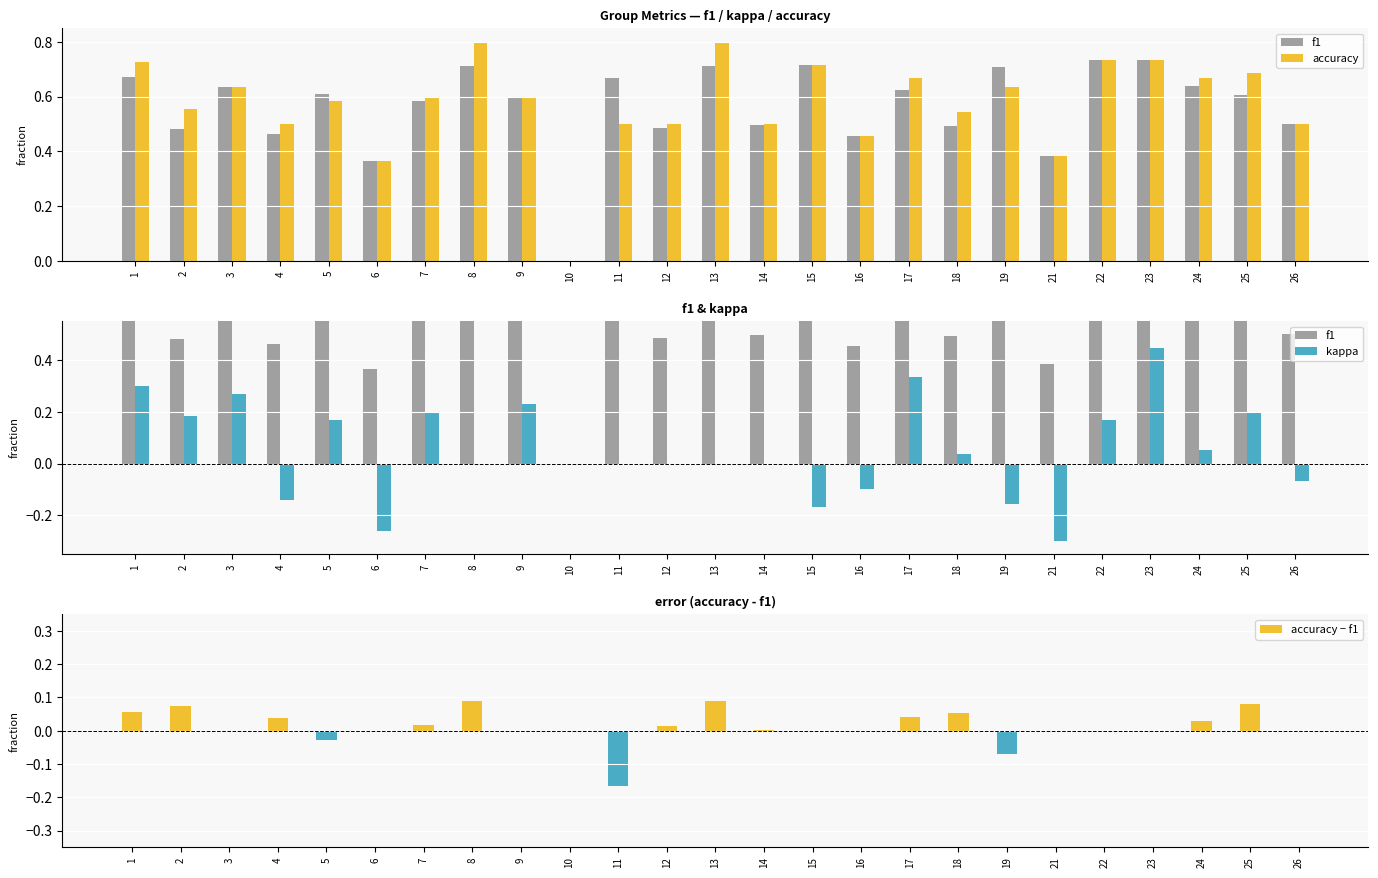

Is it true that accuracy − f1 equals 0.1 at 2?

True